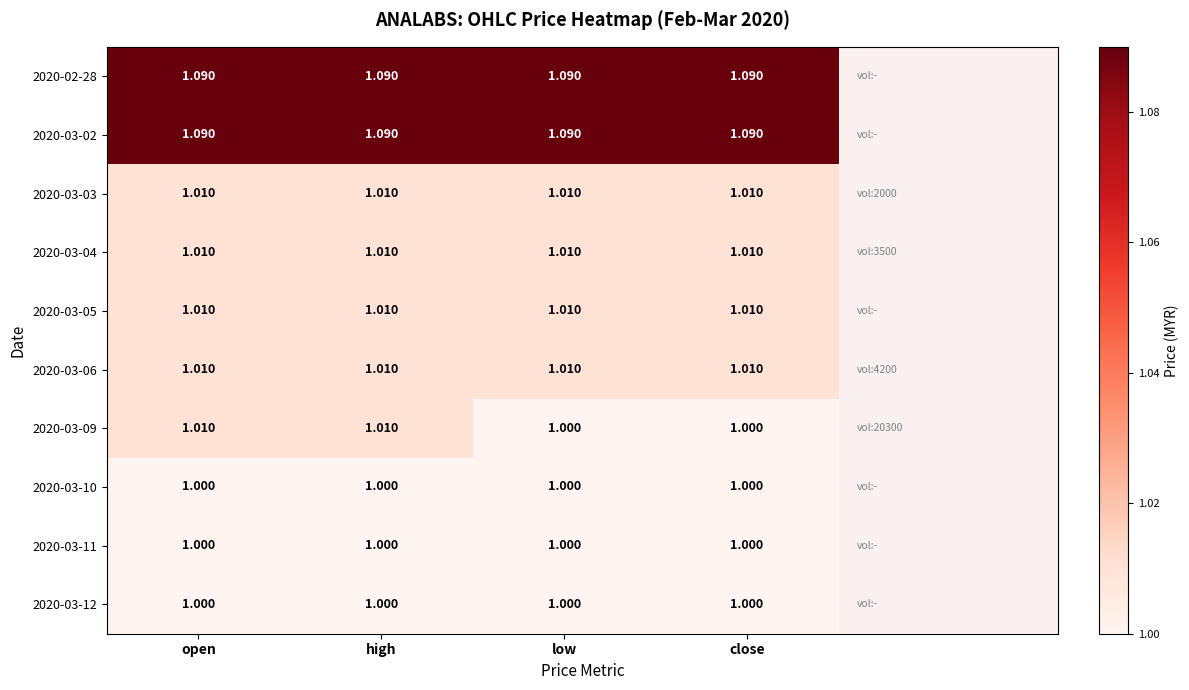

How many data points does each series have?

4